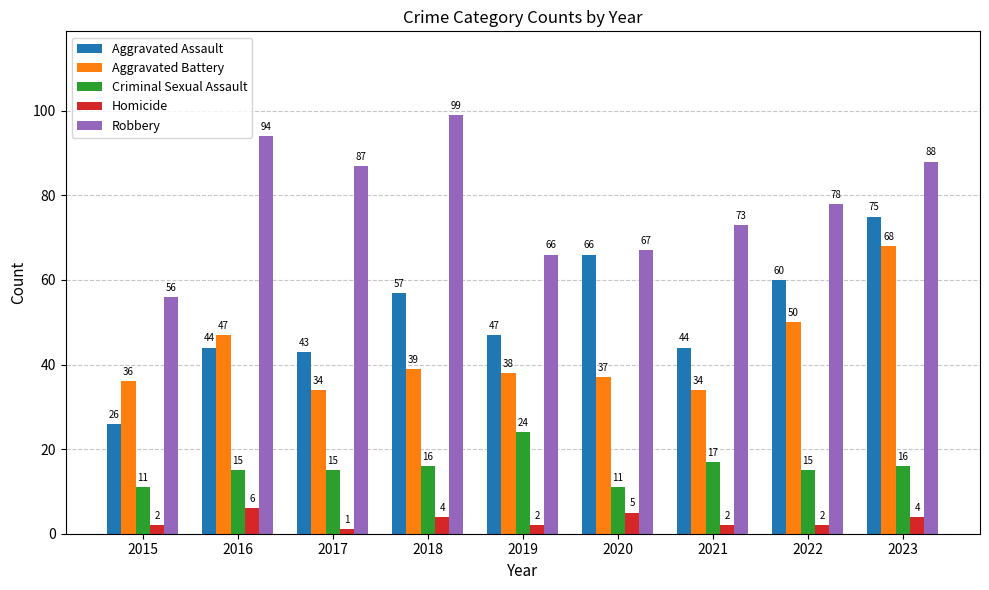

Count the number of data series in this chart.

5